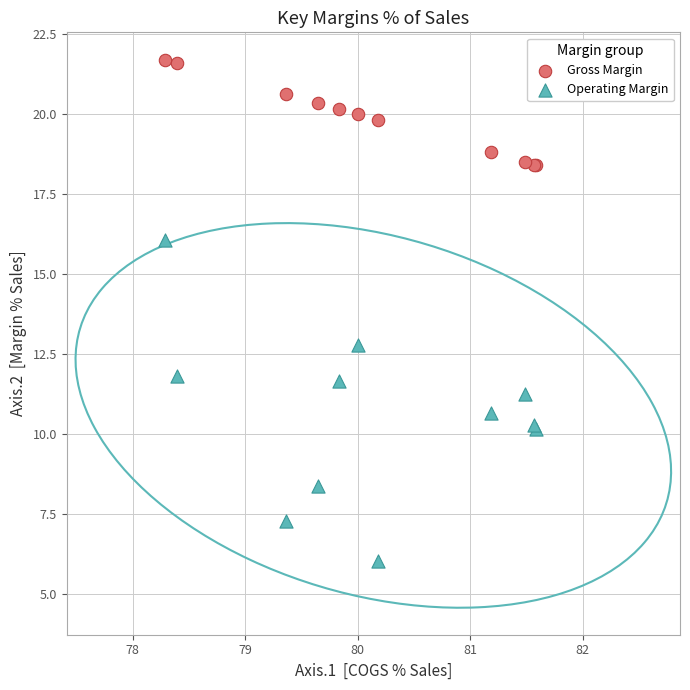

Which series reaches the minimum Y coordinate?

Operating Margin